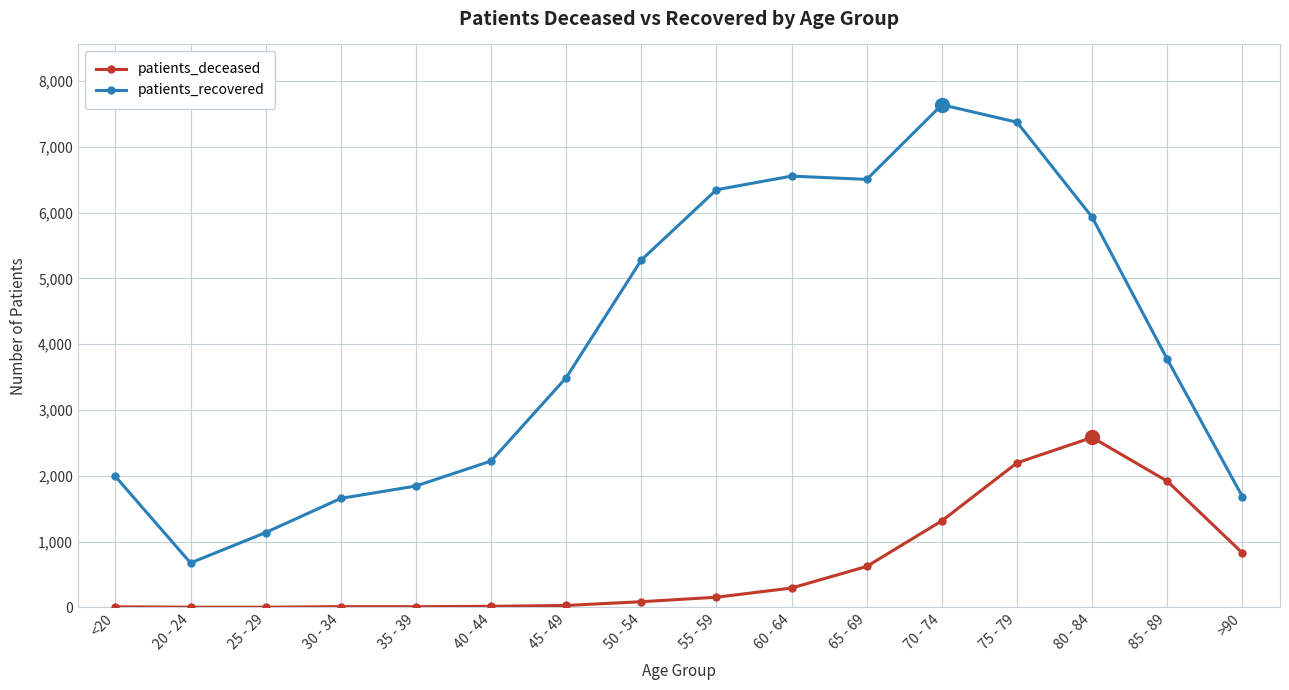

How many data points does each series have?

16